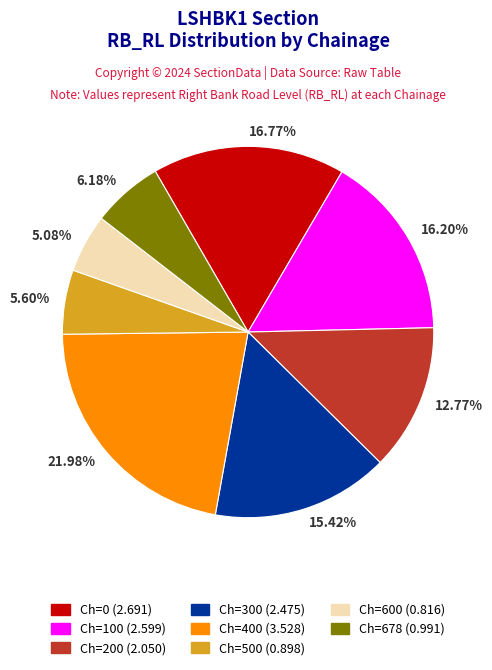

Do 5.60% and 6.18% together represent more than half of the pie?

No